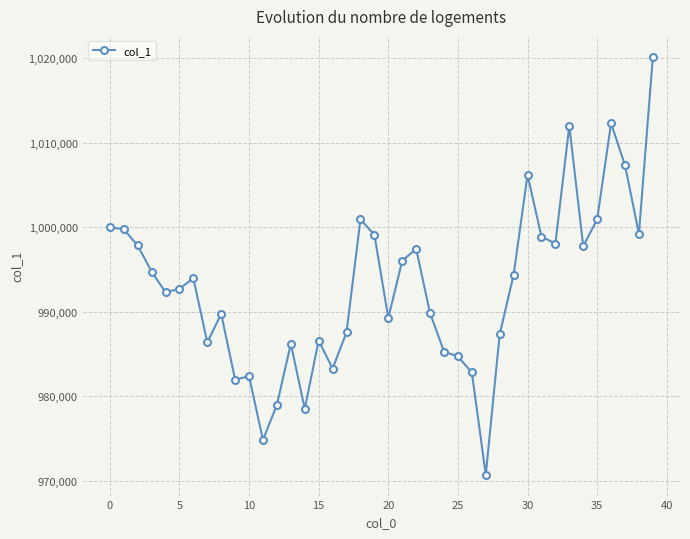

What is the greatest value displayed?

1020191.9